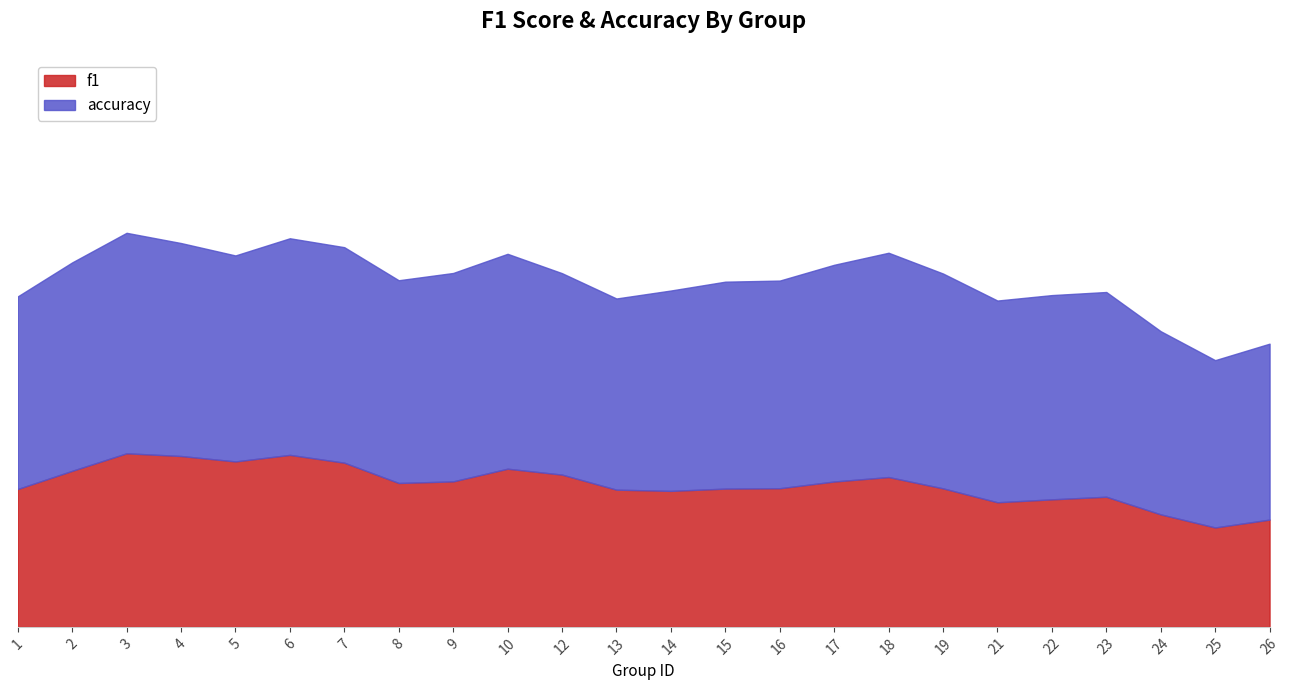

What is the total value across all series at 24?

0.7